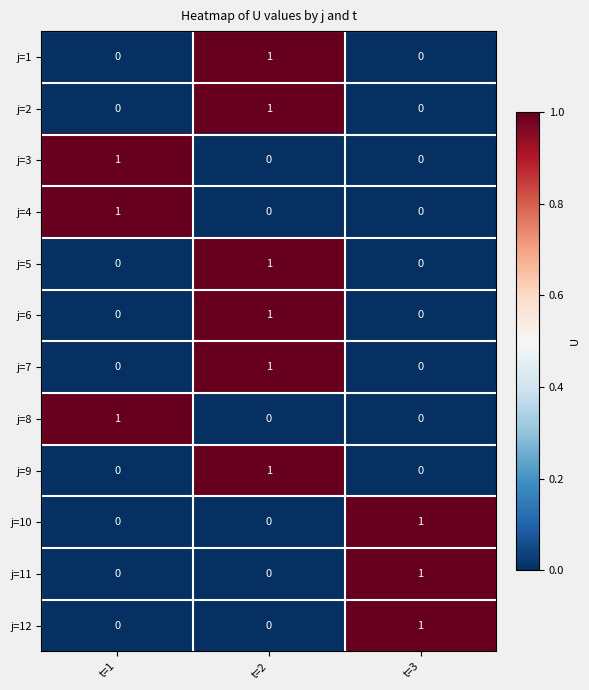

At how many categories does at least one series exceed 0?

3